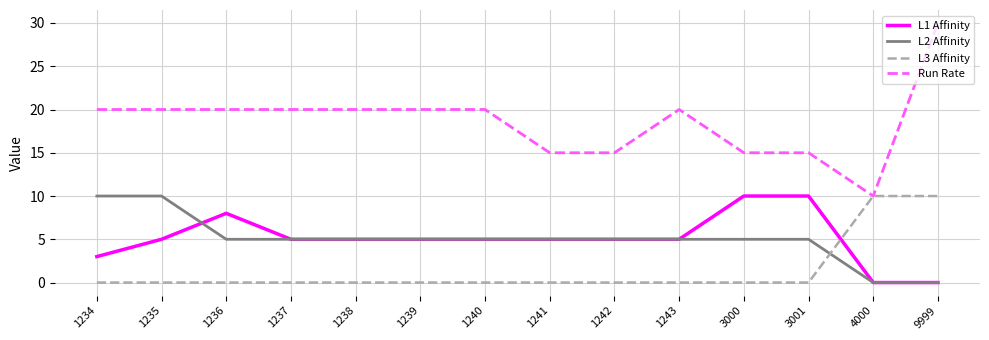

Count the number of data series in this chart.

4